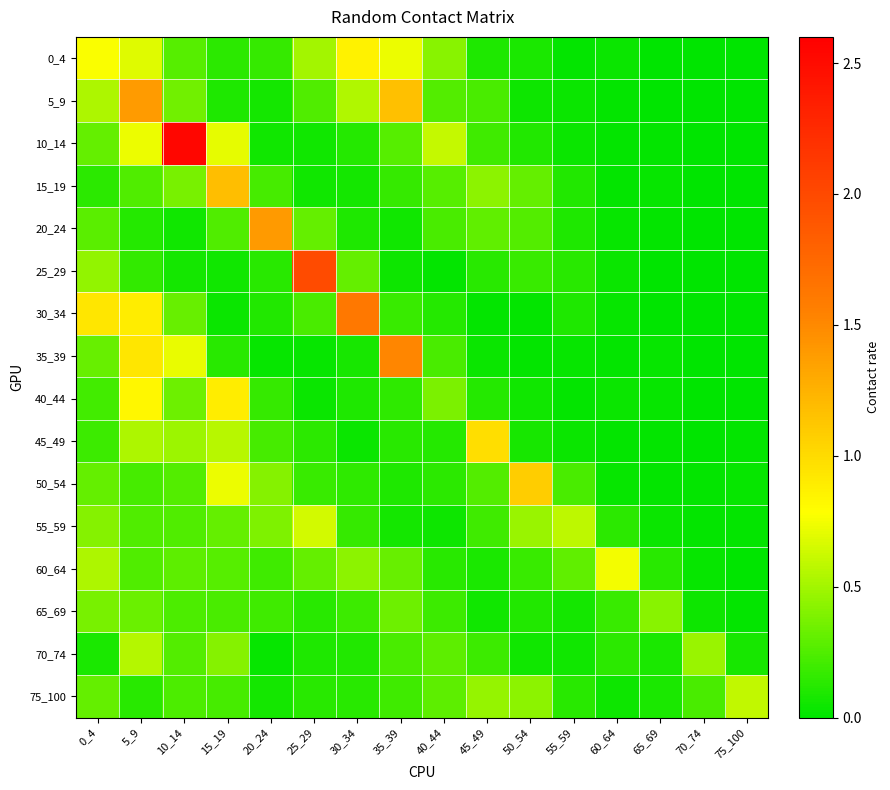

Between 15_19 and 50_54, which series saw the biggest shift?

15_19